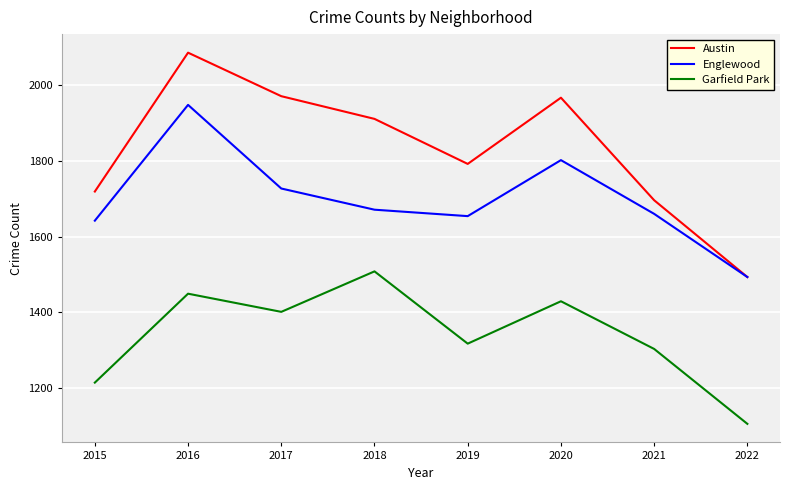

What is the maximum value for Garfield Park?

1508